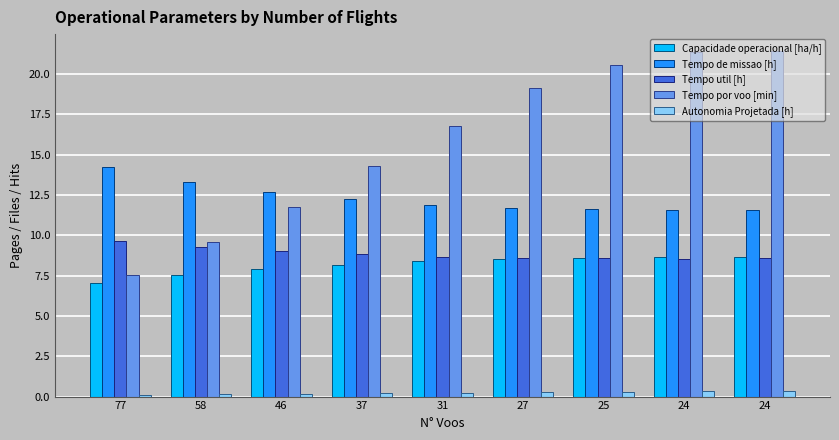

Where is Tempo util [h] nearest to the value 9?

46